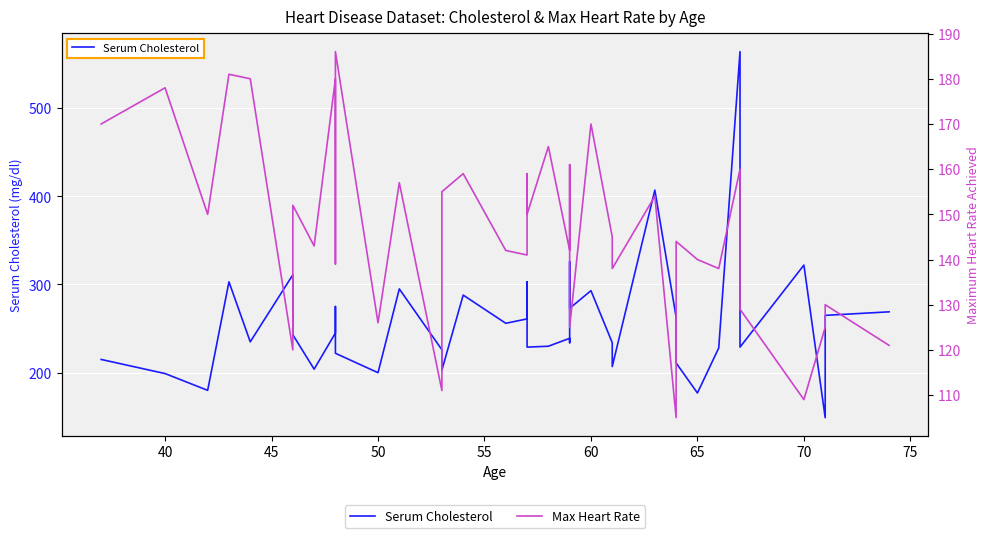

What are all the series names shown in the legend?

Serum Cholesterol, Max Heart Rate